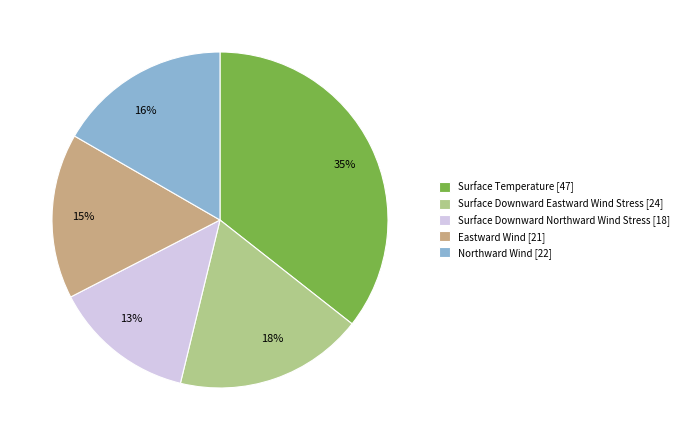

How much of the chart is everything except Surface Downward Eastward Wind Stress?

81.8%